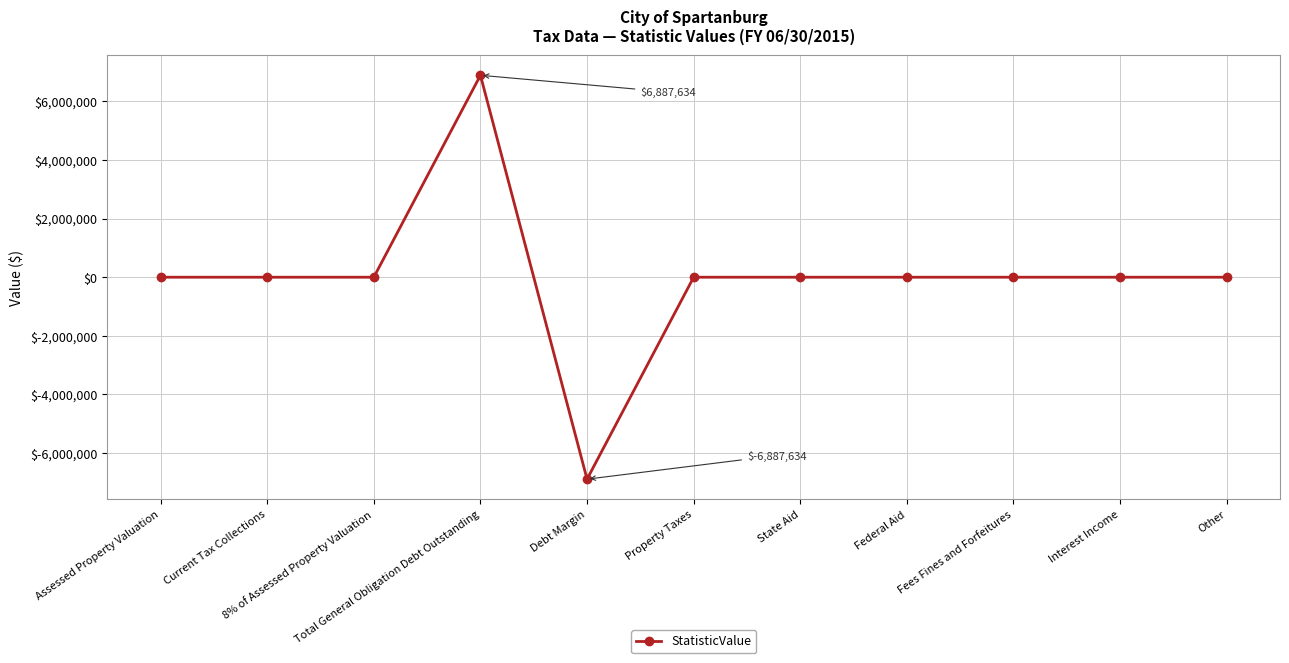

True or false: there are more than 0 points higher than both neighbors.

True